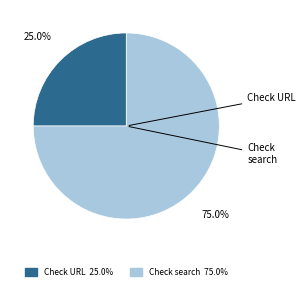

What percentage is the Check URL slice, to the nearest percent?

25%